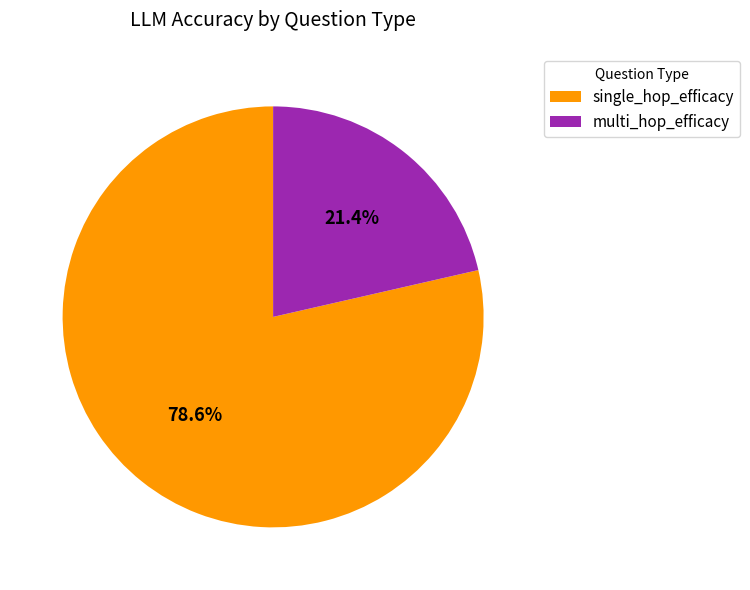

To the nearest percent, what is the difference between the single_hop_efficacy and multi_hop_efficacy slice percentages?

57%